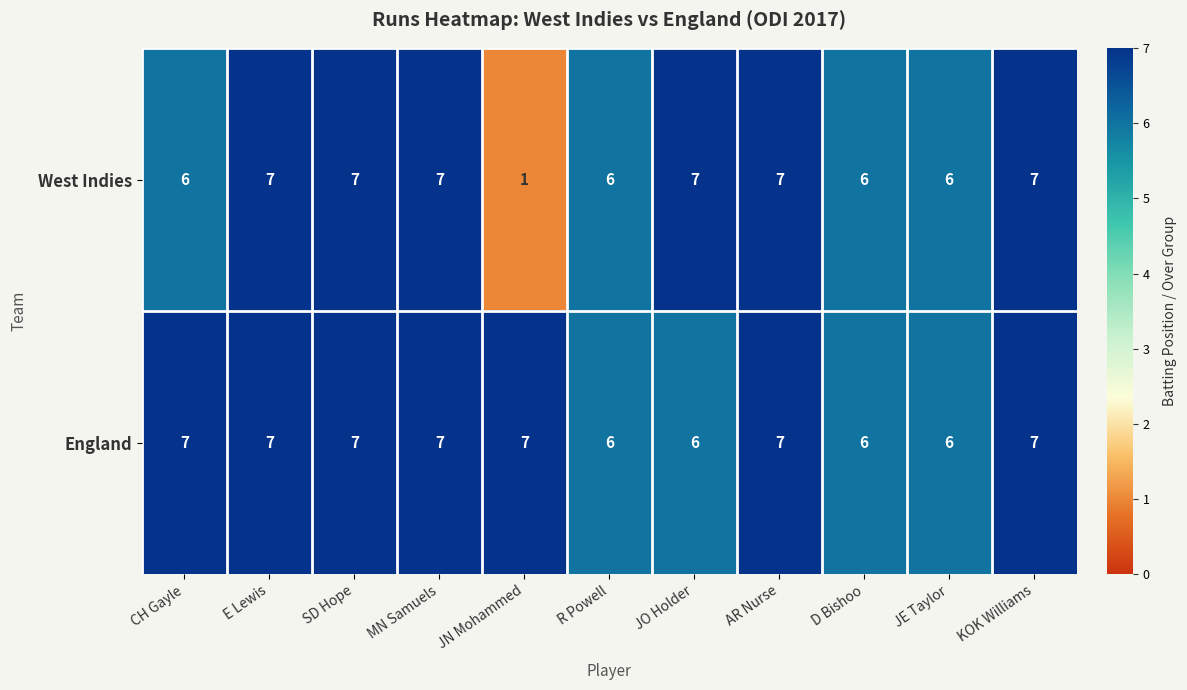

At which label does West Indies reach its minimum?

JN Mohammed